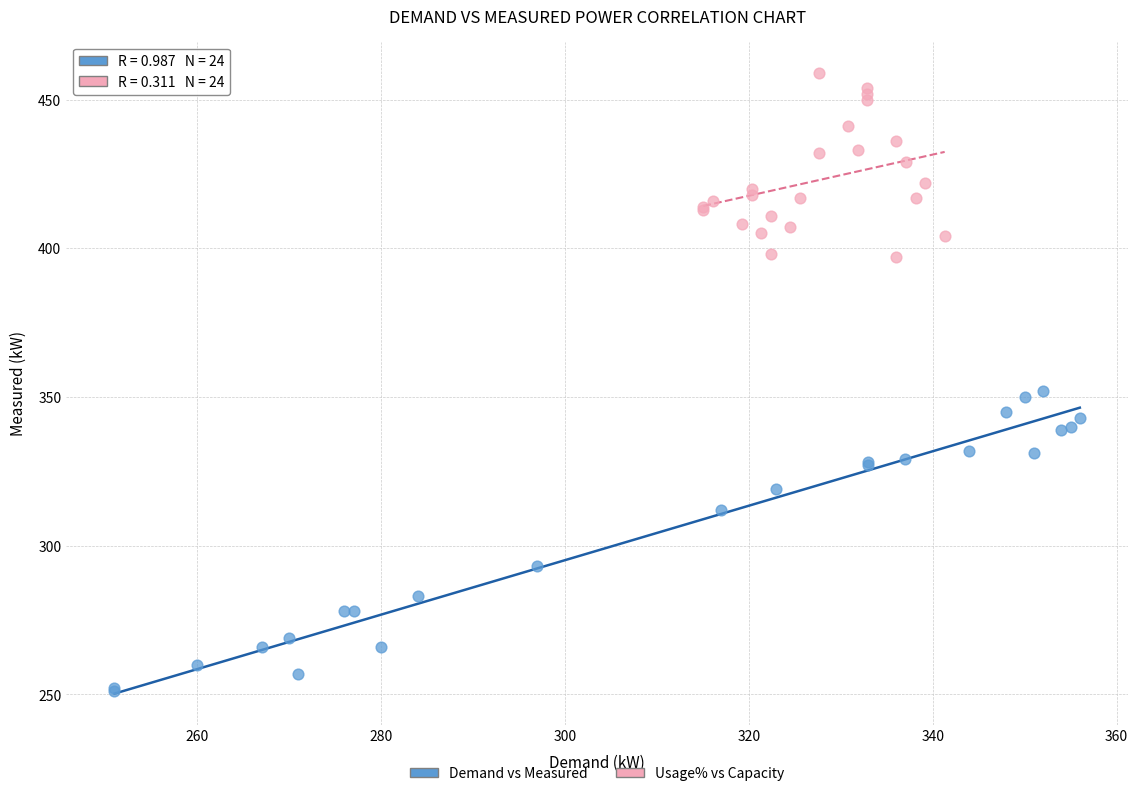

Which series has the largest Y range (max minus min)?

Demand vs Measured